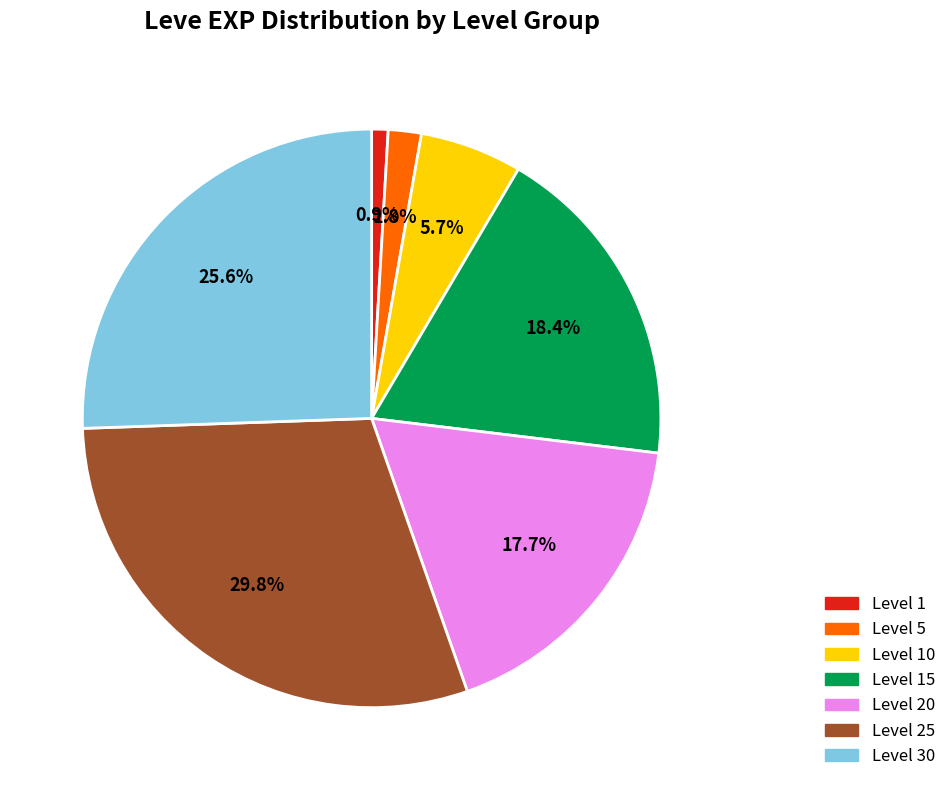

Is there any slice that represents more than half of the pie?

No